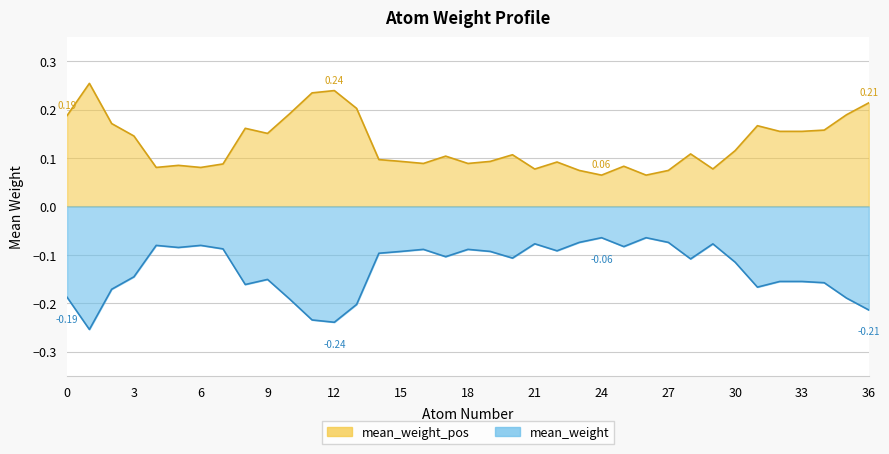

True or false: mean_weight_pos has more than 2 points higher than both neighbors.

True